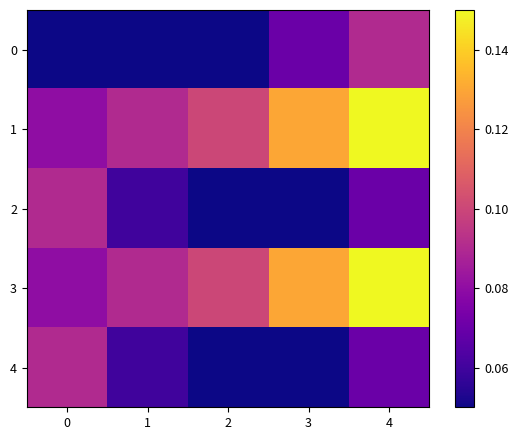

Rank the series at 2 from highest to lowest value.

1, 3, 0, 2, 4